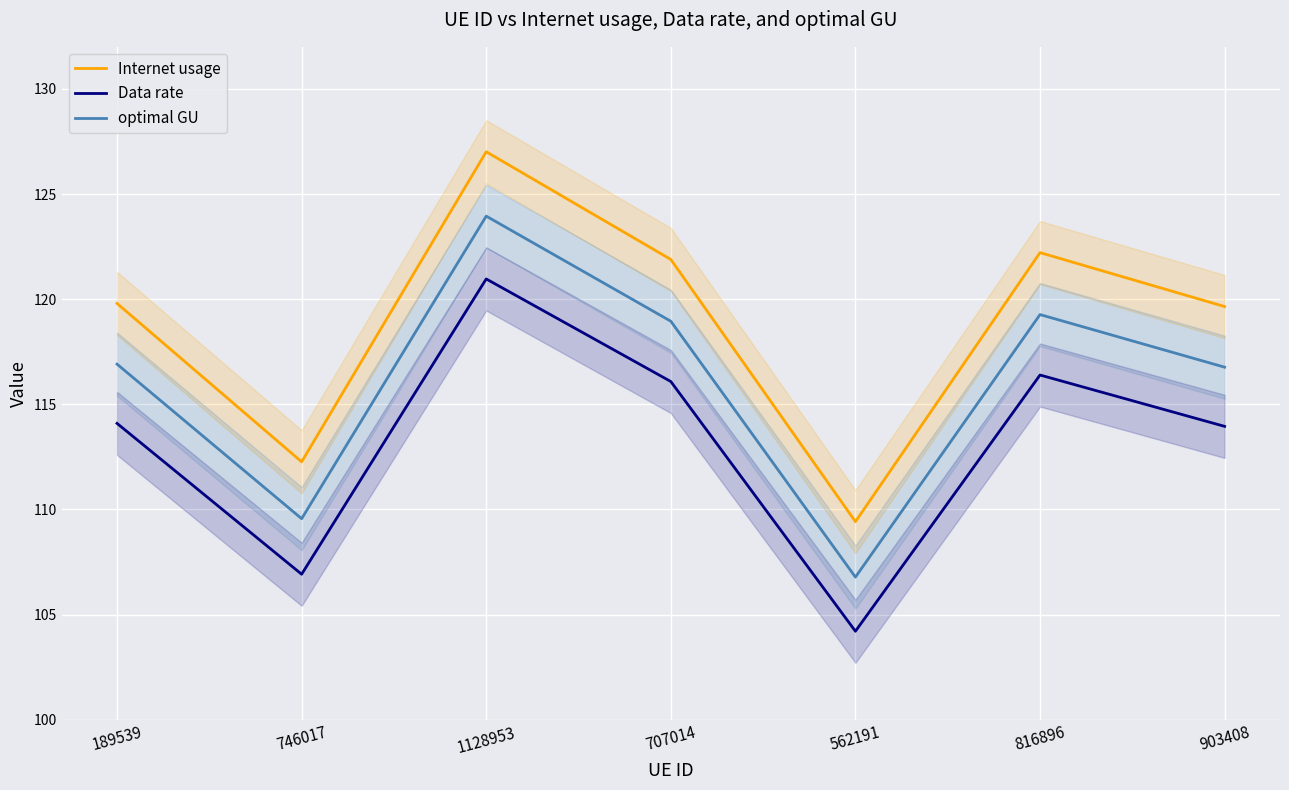

What is the label of the 6th point from the right?

746017